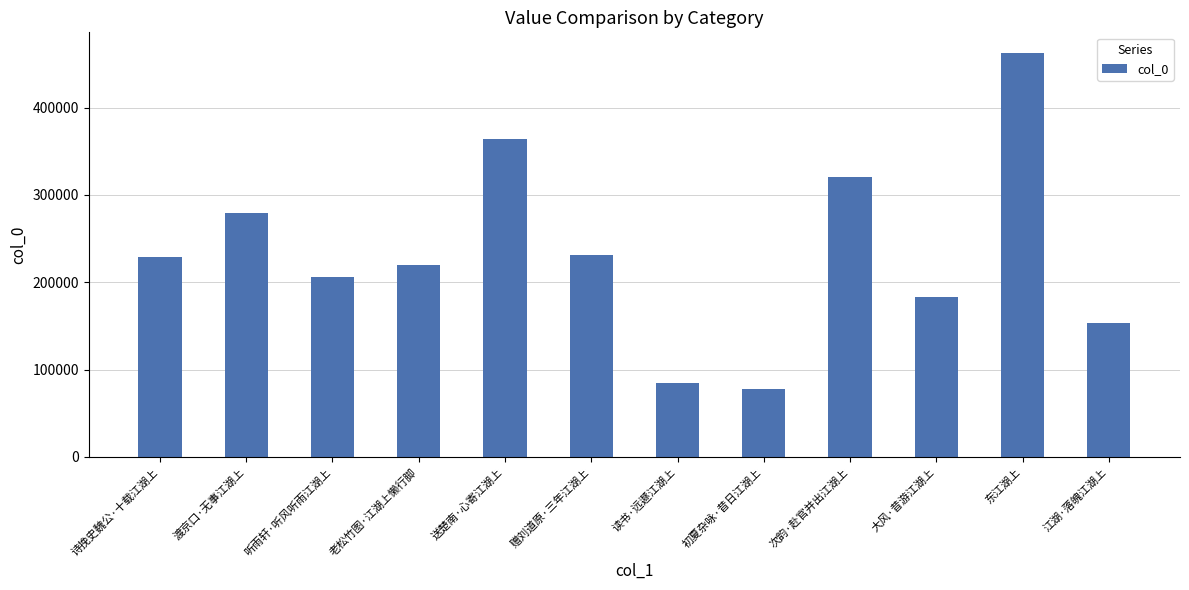

Between 初夏杂咏·昔日江湖上 and 老松竹图·江湖上懒行脚, which is larger?

老松竹图·江湖上懒行脚